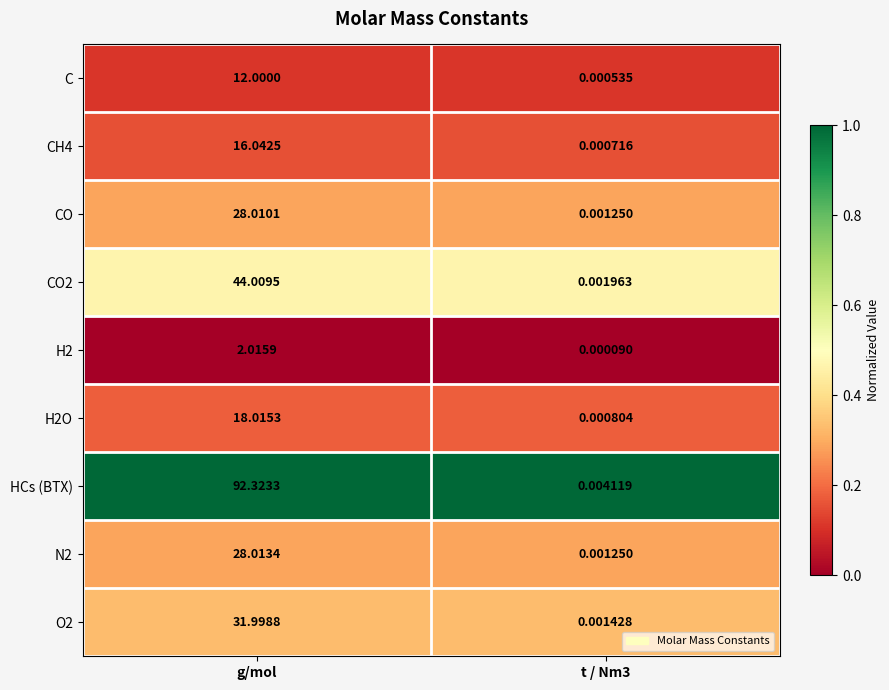

Which series changed the most between g/mol and t / Nm3?

HCs (BTX)